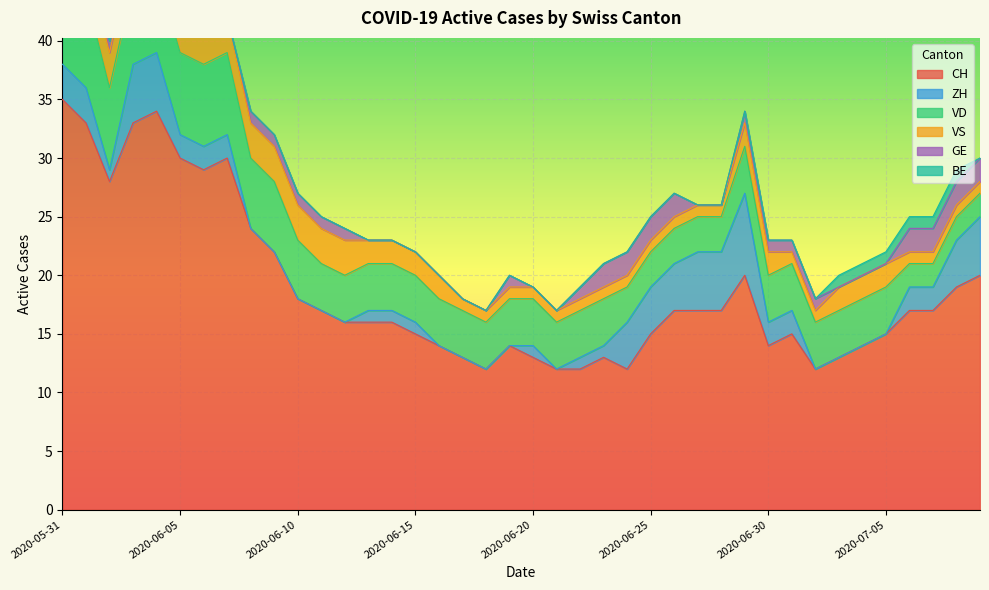

Between which two adjacent categories do GE and BE first intersect?

2020-06-01 and 2020-06-02